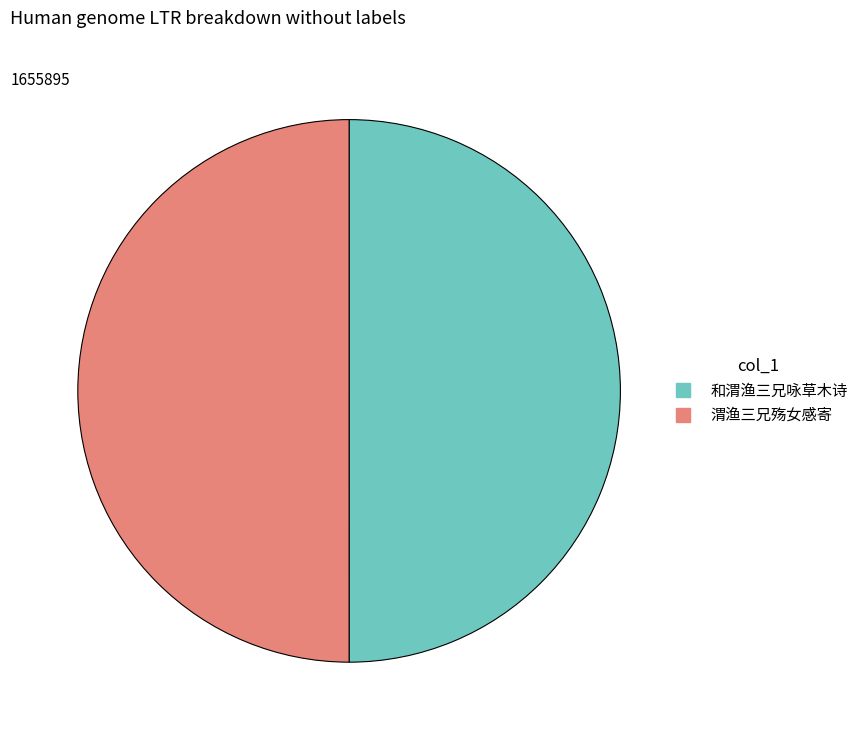

Count the number of slices in the pie.

2